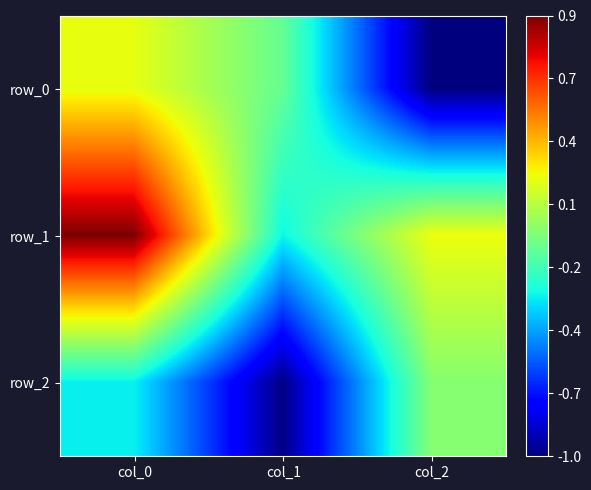

What is the lowest value of the row_1 series?

-0.3